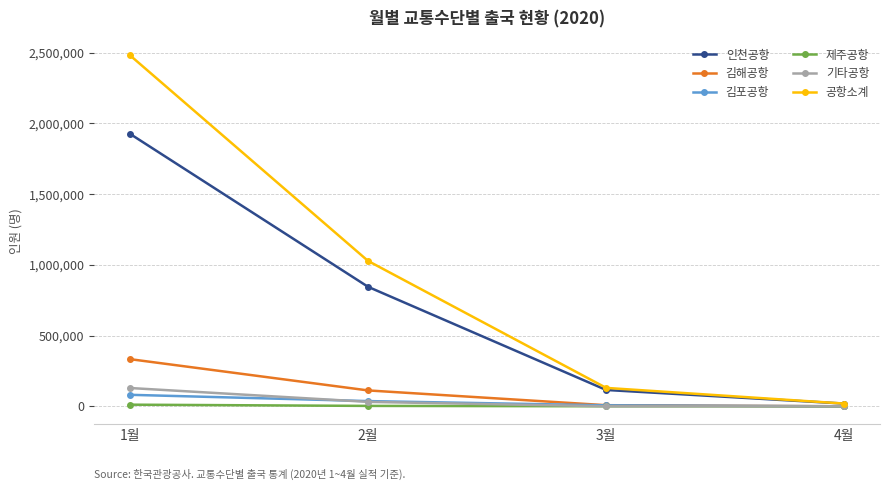

Rank the categories by 인천공항 value from lowest to highest.

4월, 3월, 2월, 1월